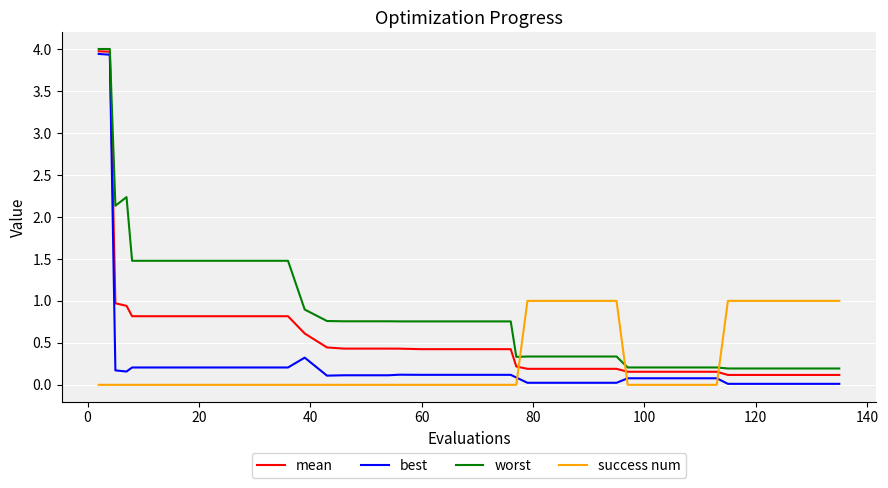

What is the maximum value for mean?

4.0